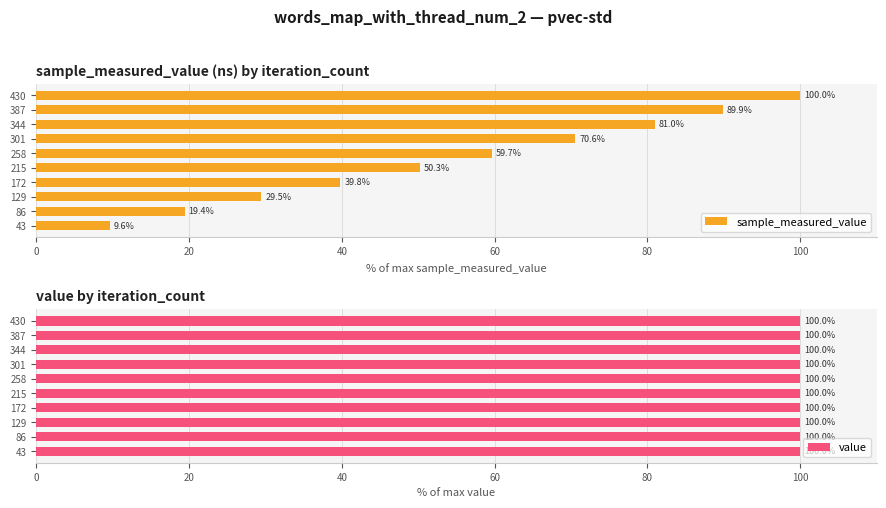

What is the lowest value of the sample_measured_value series?

9.6